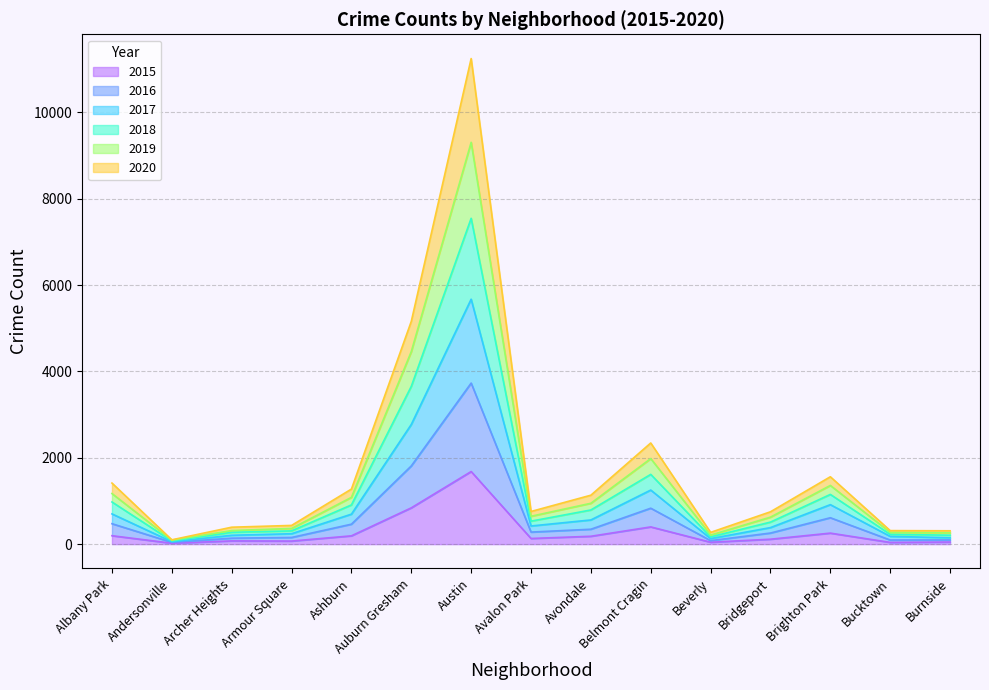

True or false: 2020 and 2019 cross at least once.

False